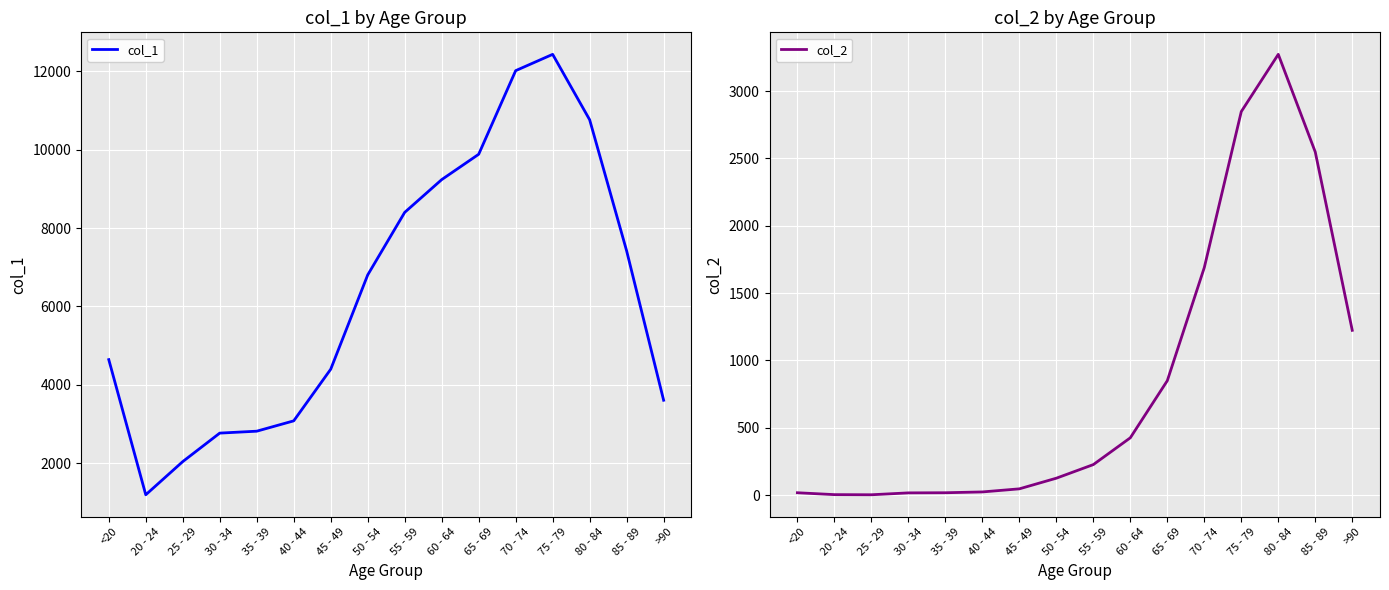

True or false: col_1 and col_2 intersect in this chart.

False